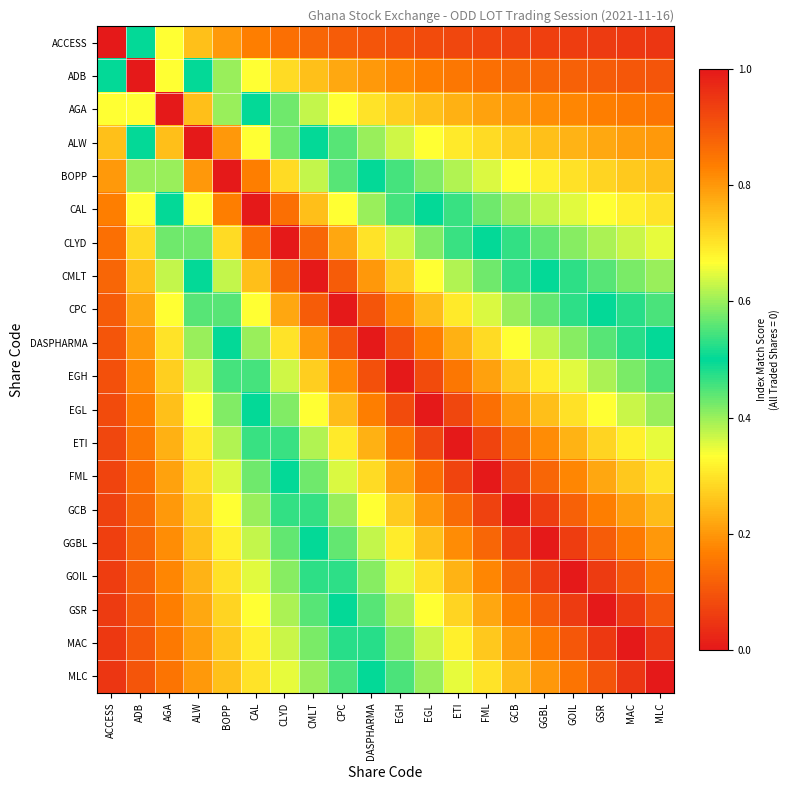

What is the total value across all series at GOIL?

11.7